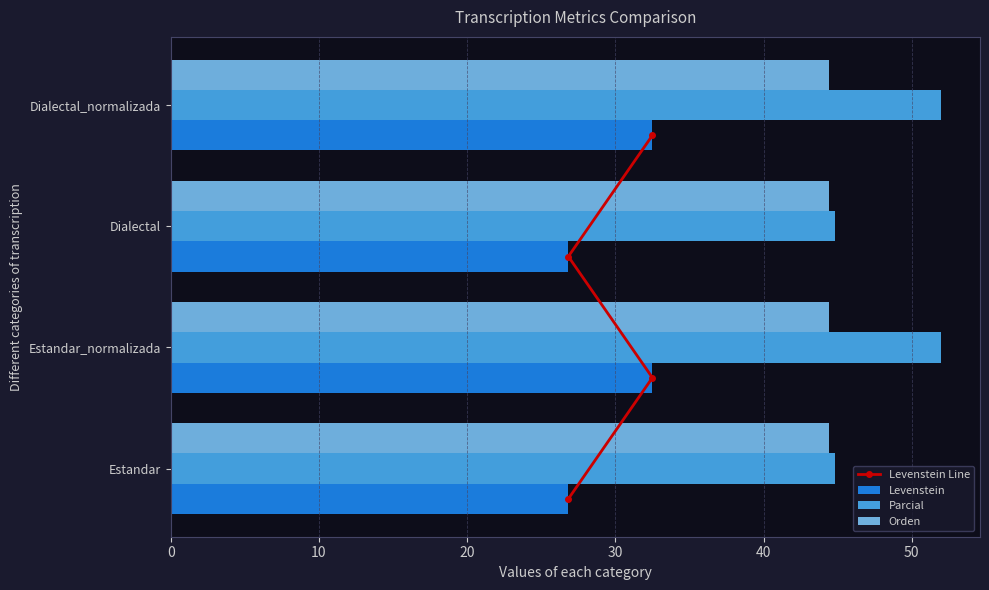

What is the difference between the second highest and second lowest values in the Levenstein series?

5.7